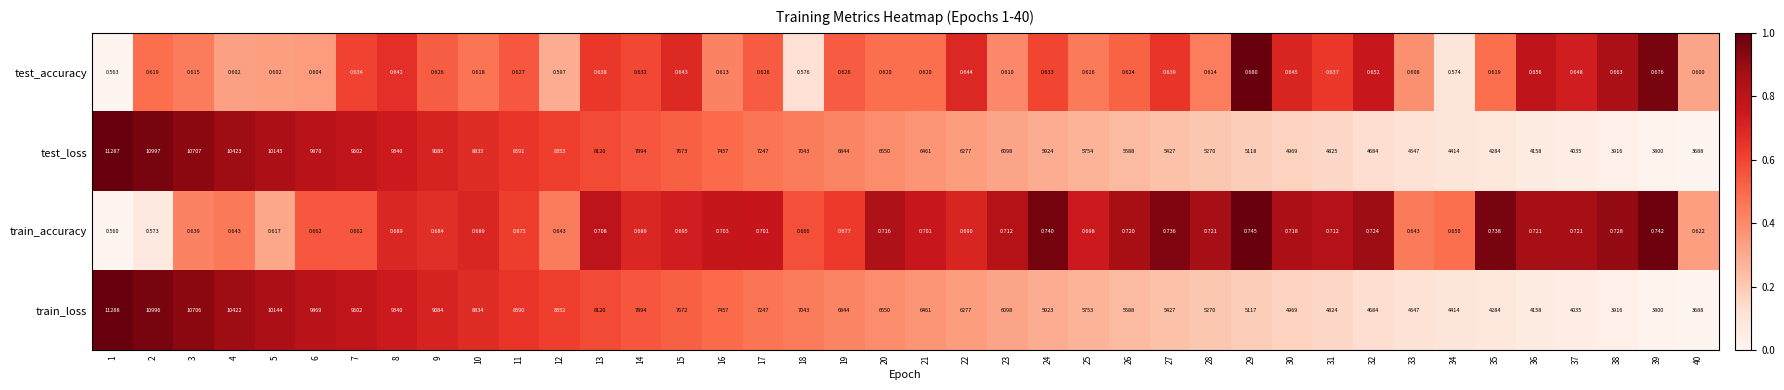

Count the number of categories in the chart.

40